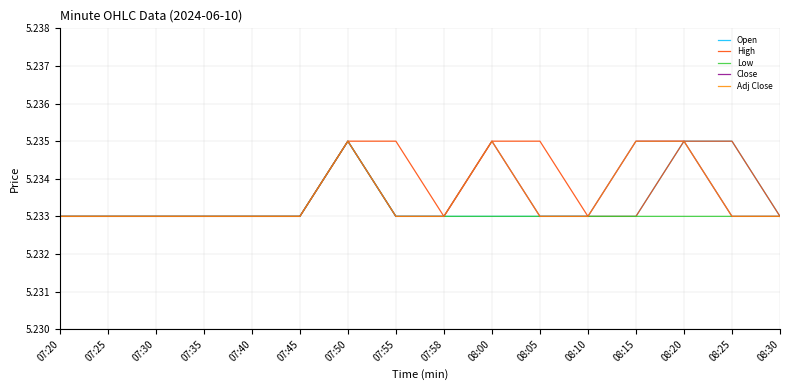

True or false: Close and Adj Close cross at least once.

False